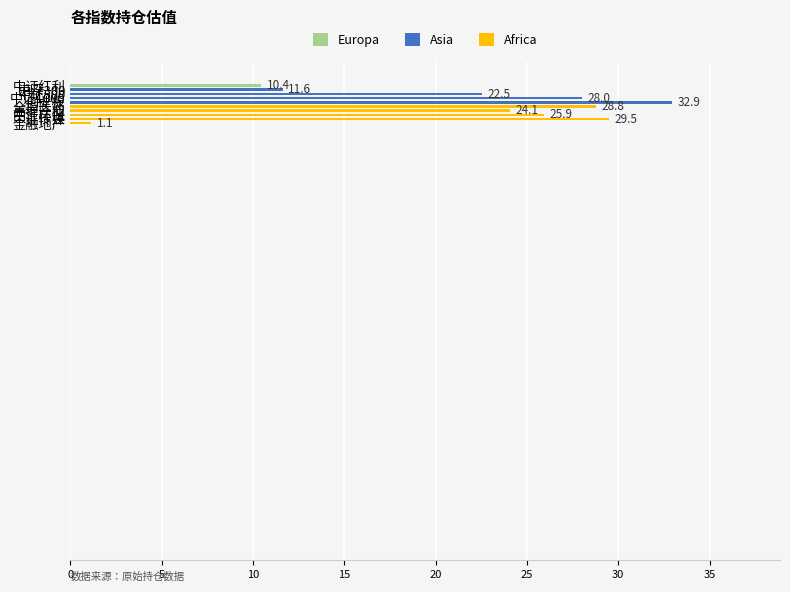

How many distinct data groups are displayed?

1